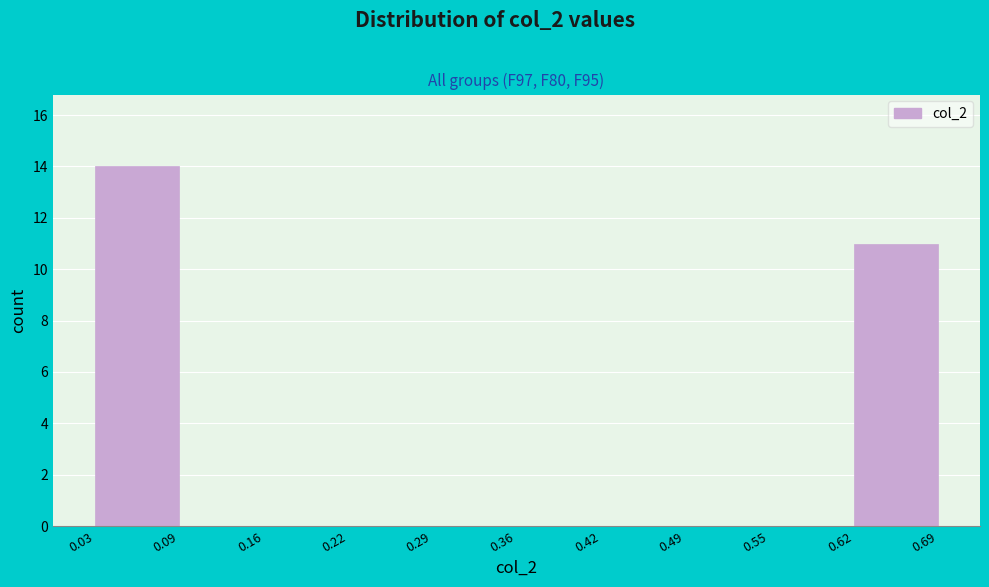

Reading left to right, transcribe this chart: for each bar, give the range it covers on the x-axis and its height. The values are not printed on the chart, so give them approximately, as read against the axis.

0.03 to 0.09: 14
0.09 to 0.16: 0
0.16 to 0.22: 0
0.22 to 0.29: 0
0.29 to 0.36: 0
0.36 to 0.42: 0
0.42 to 0.49: 0
0.49 to 0.55: 0
0.55 to 0.62: 0
0.62 to 0.69: 11